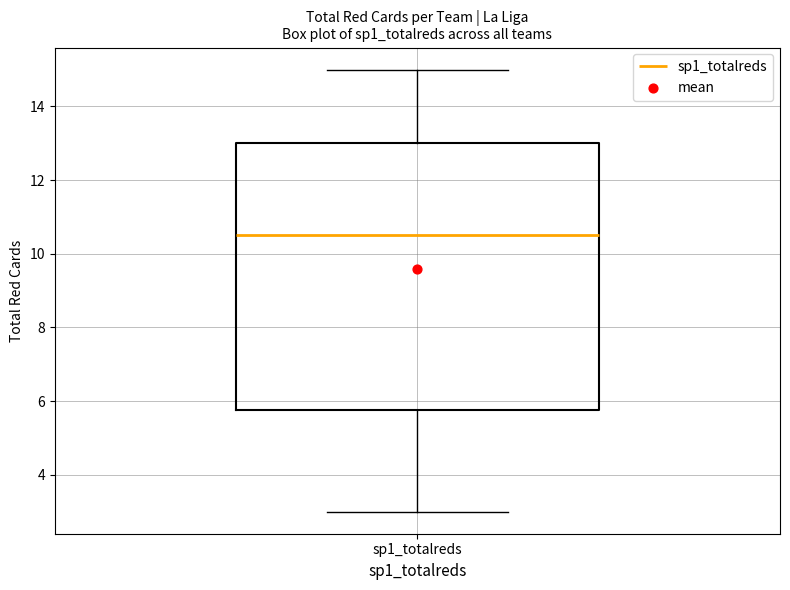

Transcribe this box plot: give where the median line is, the range the box spans, and where the two whiskers end, as read against the y-axis. The values are not printed on the chart, so give them approximately, as read against the axis.

median 10.6, box 5.8 to 13.0, whiskers 3.0 to 15.0